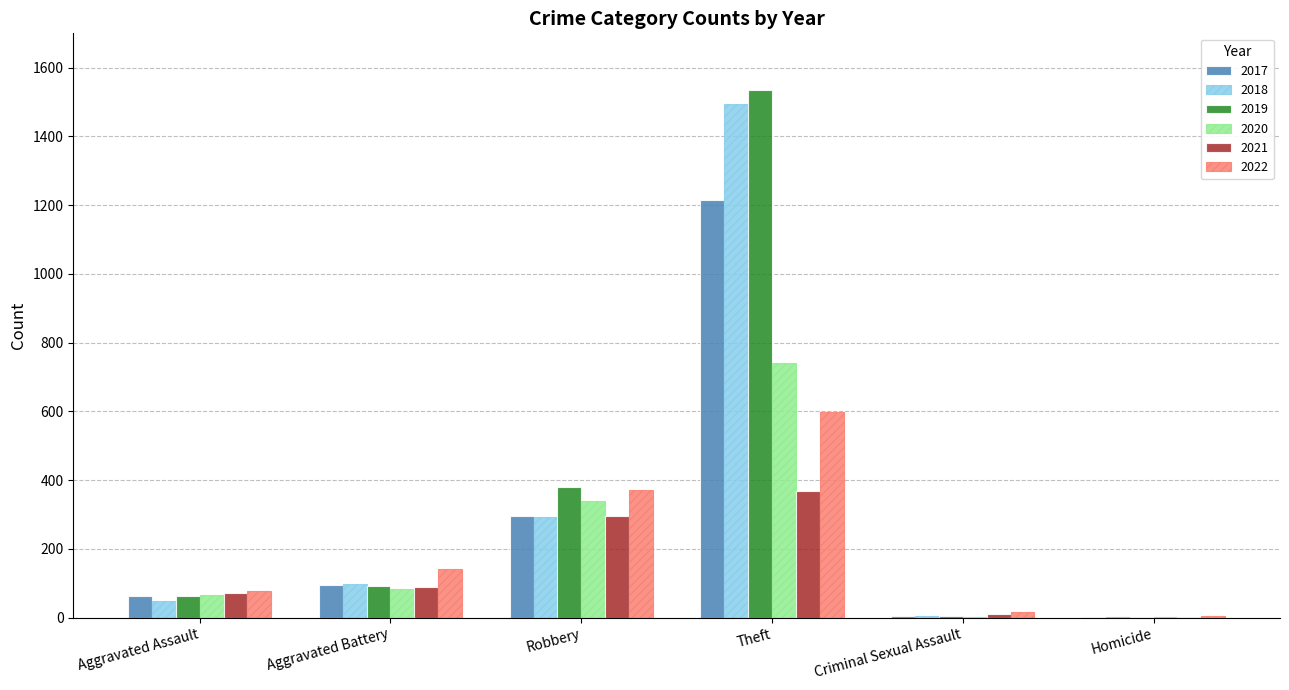

True or false: 2022 has a value of 135 at Aggravated Assault.

False